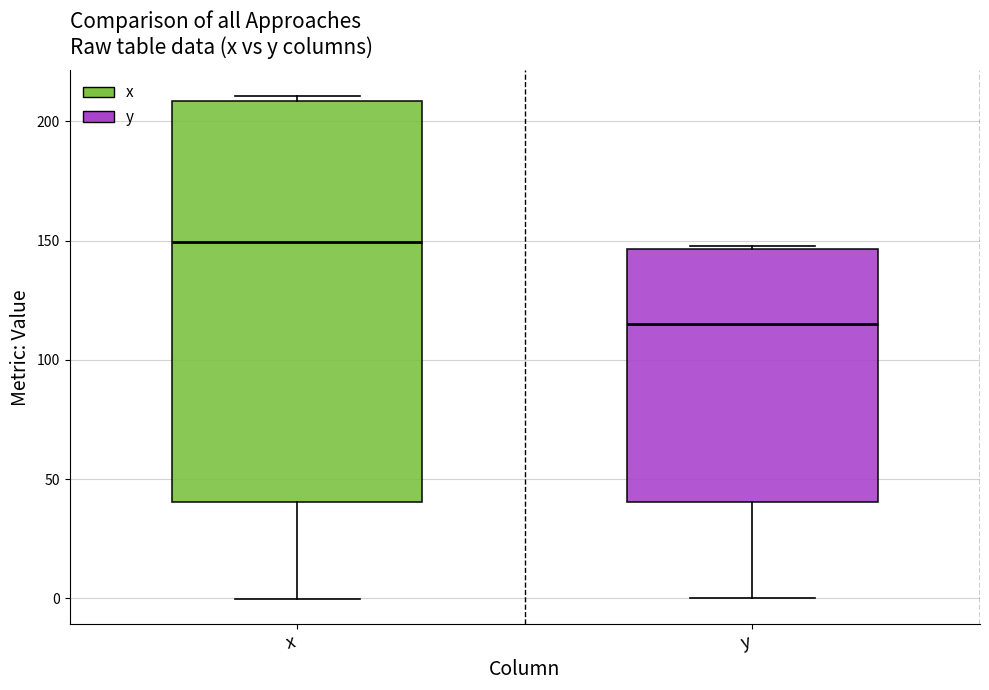

Reading left to right, transcribe this box plot: for each box, give where its median line is, the range the box spans, and where its two whiskers end, as read against the y-axis. The values are not printed on the chart, so give them approximately, as read against the axis.

x: median 150, box 40 to 210, whiskers 0 to 210 (just above the box's upper edge)
y: median 115, box 40 to 145, whiskers 0 to 150